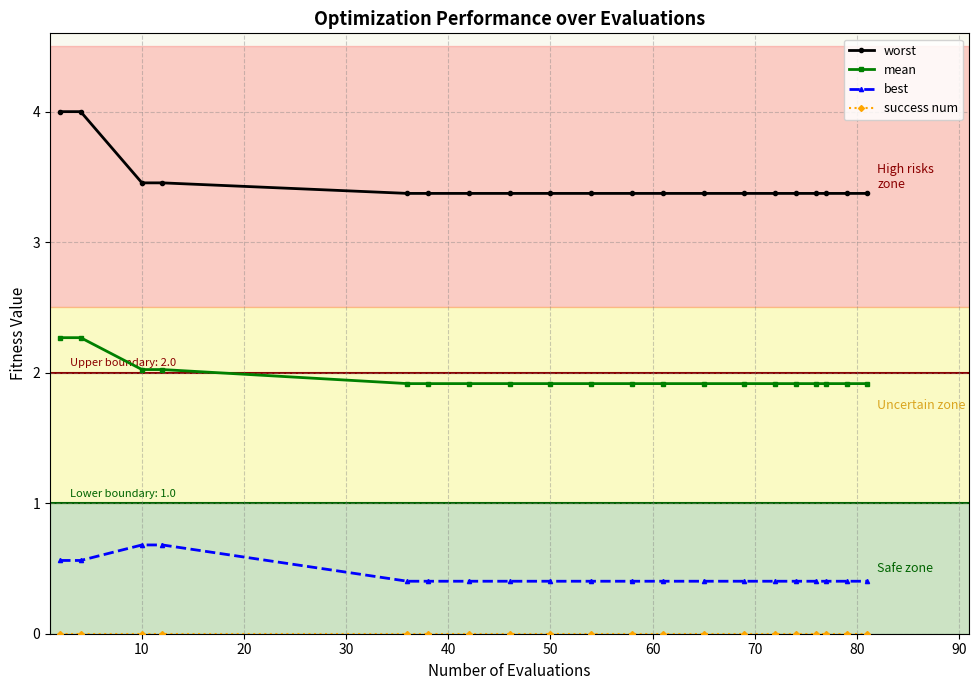

What is the maximum value for mean?

2.3